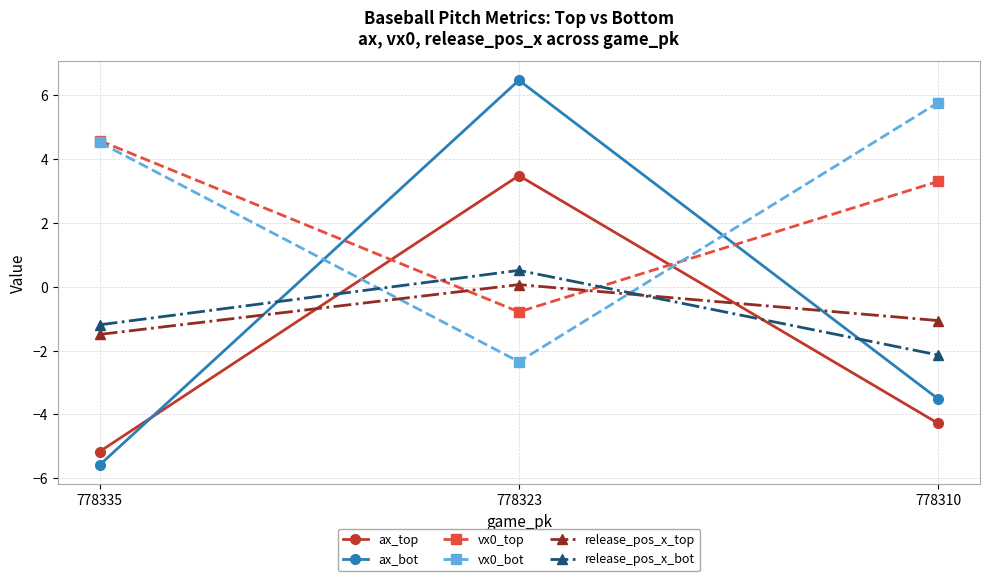

At which label does vx0_top reach its minimum?

778323